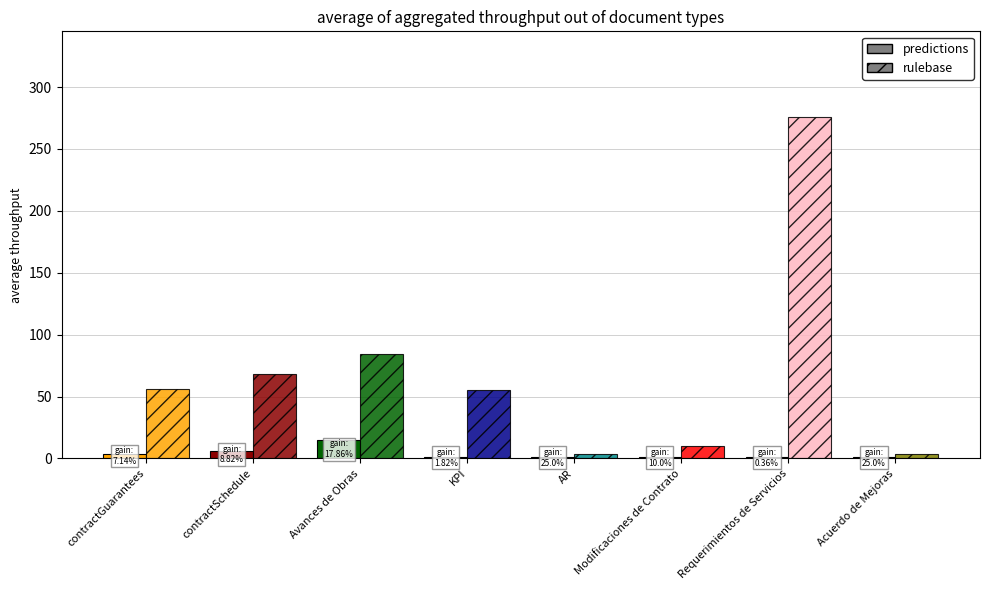

What is the difference between the maximum and minimum values in the rulebase series?

272